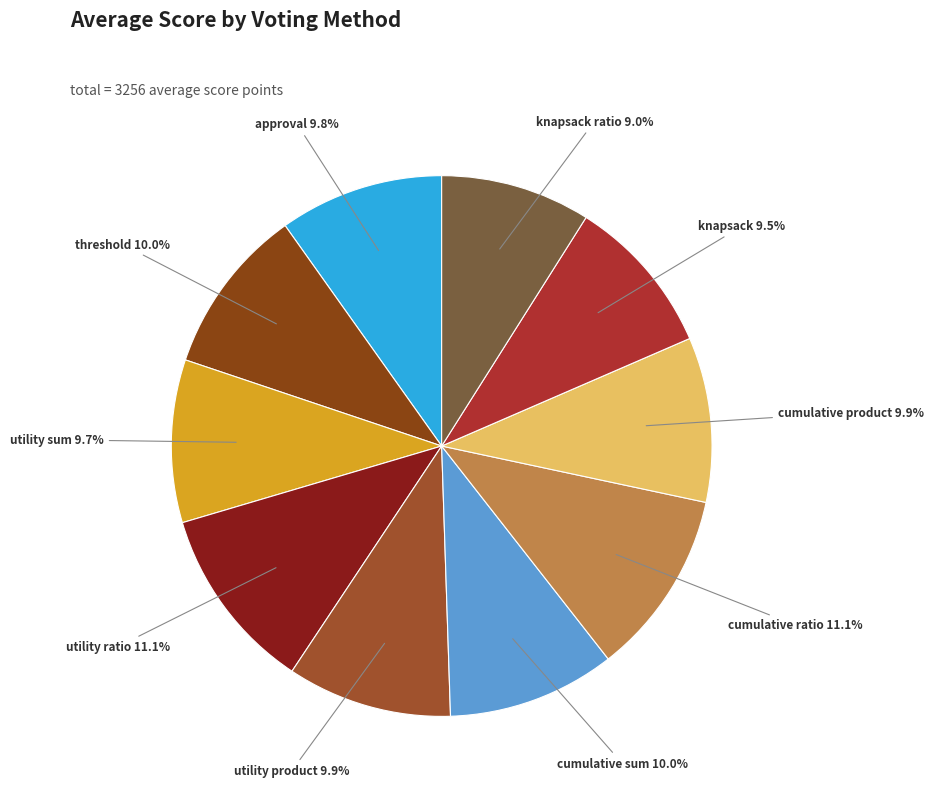

Between knapsack ratio and cumulative sum, which is larger?

cumulative sum